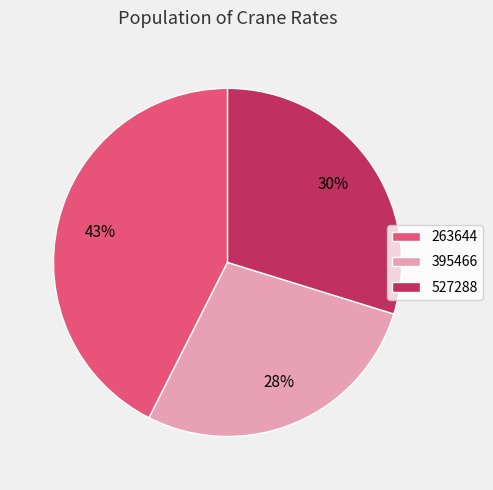

To the nearest percent, what is the combined percentage of 527288 and 263644?

72%